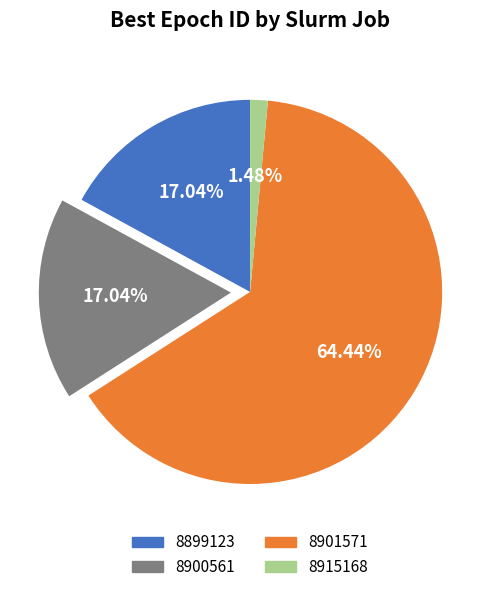

How many slices are in this pie chart?

4